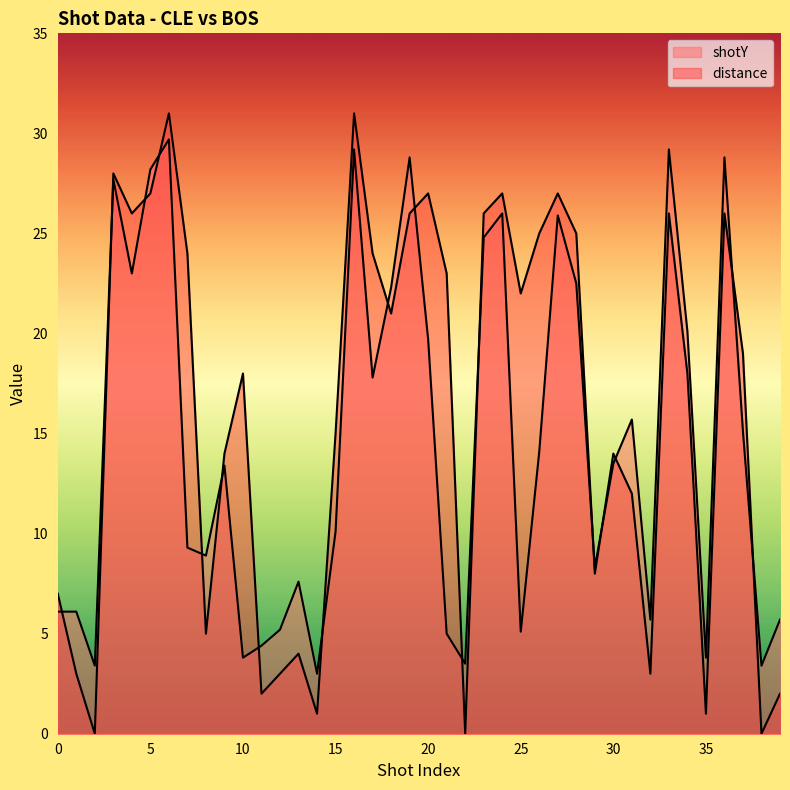

Reading left to right, transcribe all the data shown in this chart.

shotY: 0=6.1	1=6.1	2=3.4	3=27.7	4=23.0	5=28.2	6=29.7	7=9.3	8=8.9	9=13.4	10=3.8	11=4.4	12=5.2	13=7.6	14=3.0	15=10.1	16=29.2	17=17.8	18=22.3	19=28.8	20=19.7	21=5.0	22=3.5	23=24.8	24=26.0	25=5.1	26=14.1	27=25.9	28=22.5	29=8.3	30=13.5	31=15.7	32=5.7	33=29.2	34=20.1	35=3.8	36=28.8	37=15.1	38=3.4	39=5.7
distance: 0=7.0	1=3.0	2=0.0	3=28.0	4=26.0	5=27.0	6=31.0	7=24.0	8=5.0	9=14.0	10=18.0	11=2.0	12=3.0	13=4.0	14=1.0	15=15.0	16=31.0	17=24.0	18=21.0	19=26.0	20=27.0	21=23.0	22=0.0	23=26.0	24=27.0	25=22.0	26=25.0	27=27.0	28=25.0	29=8.0	30=14.0	31=12.0	32=3.0	33=26.0	34=18.0	35=1.0	36=26.0	37=19.0	38=0.0	39=2.0